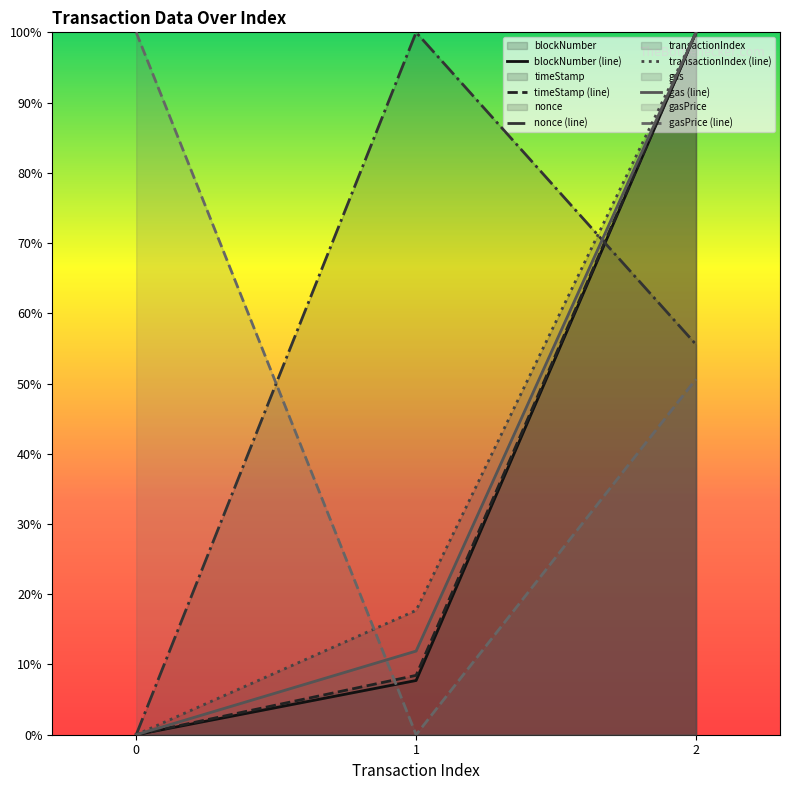

True or false: nonce has a value of 0.3 at 2.

False